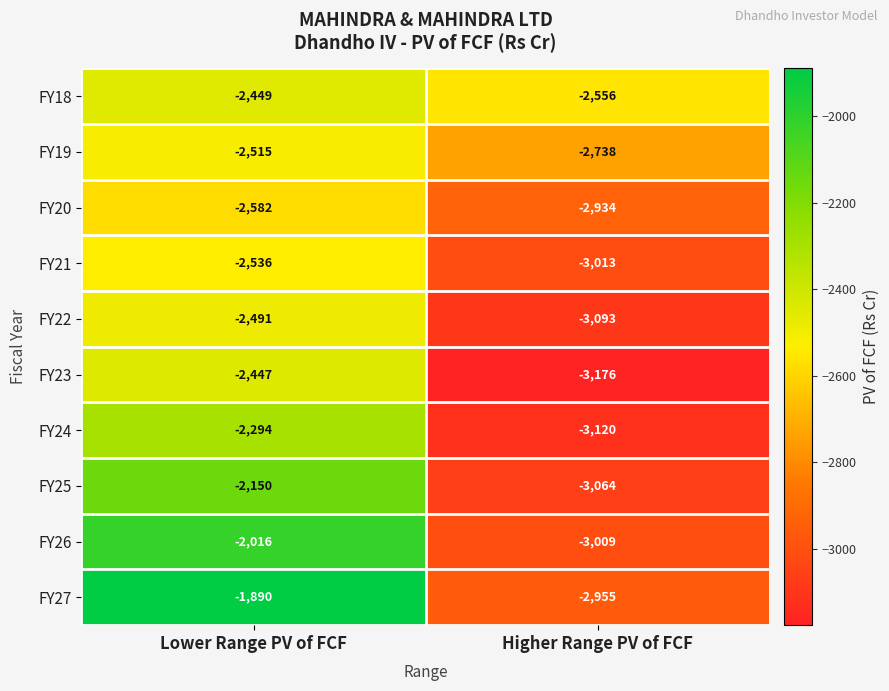

Rank the series by their maximum value, from lowest to highest.

FY20, FY21, FY19, FY22, FY18, FY23, FY24, FY25, FY26, FY27